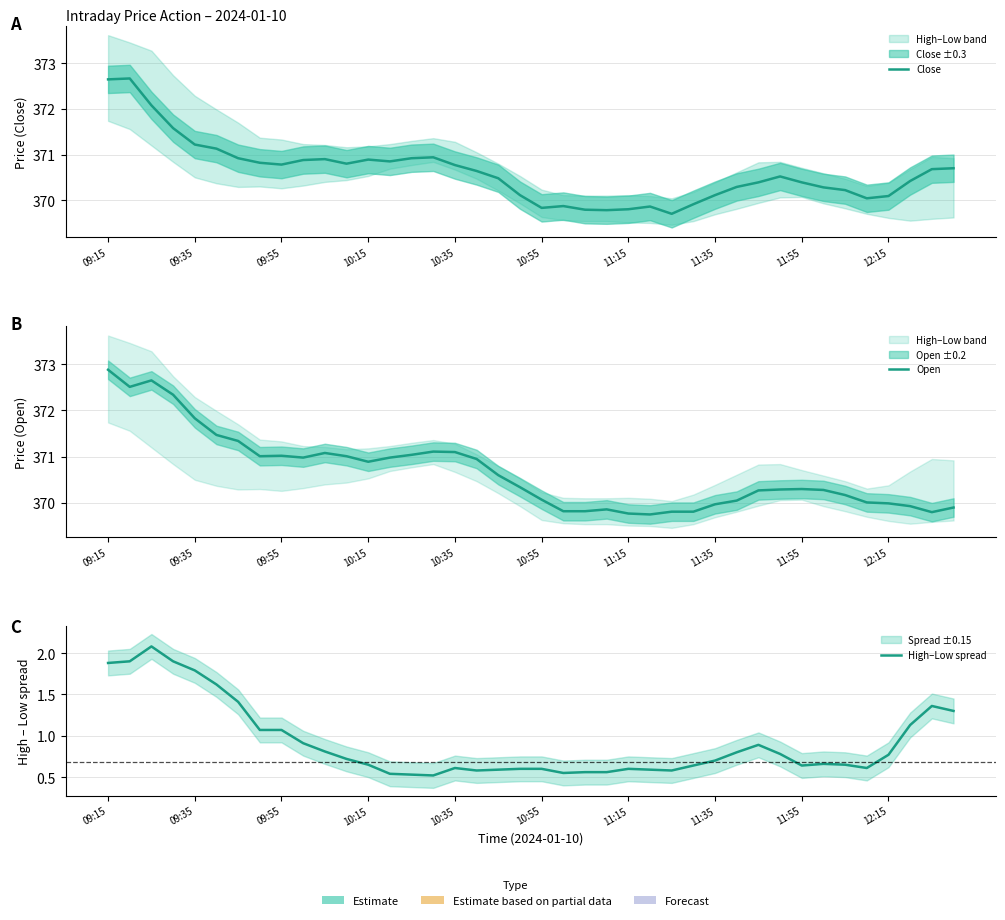

Reading left to right, what are all the values shown in this chart?

Close: 372.6	372.7	372.1	371.6	371.2	371.1	370.9	370.8	370.8	370.9	370.9	370.8	370.9	370.8	370.9	370.9	370.8	370.6	370.5	370.1	369.8	369.9	369.8	369.8	369.8	369.9	369.7	369.9	370.1	370.3	370.4	370.5	370.4	370.3	370.2	370.0	370.1	370.4	370.7	370.7
Open: 372.9	372.5	372.6	372.3	371.8	371.5	371.3	371.0	371.0	371.0	371.1	371.0	370.9	371.0	371.0	371.1	371.1	370.9	370.6	370.3	370.1	369.8	369.8	369.9	369.8	369.8	369.8	369.8	370.0	370.1	370.3	370.3	370.3	370.3	370.2	370.0	370.0	369.9	369.8	369.9
High–Low spread: 1.9	1.9	2.1	1.9	1.8	1.6	1.4	1.1	1.1	0.9	0.8	0.7	0.7	0.5	0.5	0.5	0.6	0.6	0.6	0.6	0.6	0.6	0.6	0.6	0.6	0.6	0.6	0.6	0.7	0.8	0.9	0.8	0.6	0.7	0.7	0.6	0.8	1.1	1.4	1.3